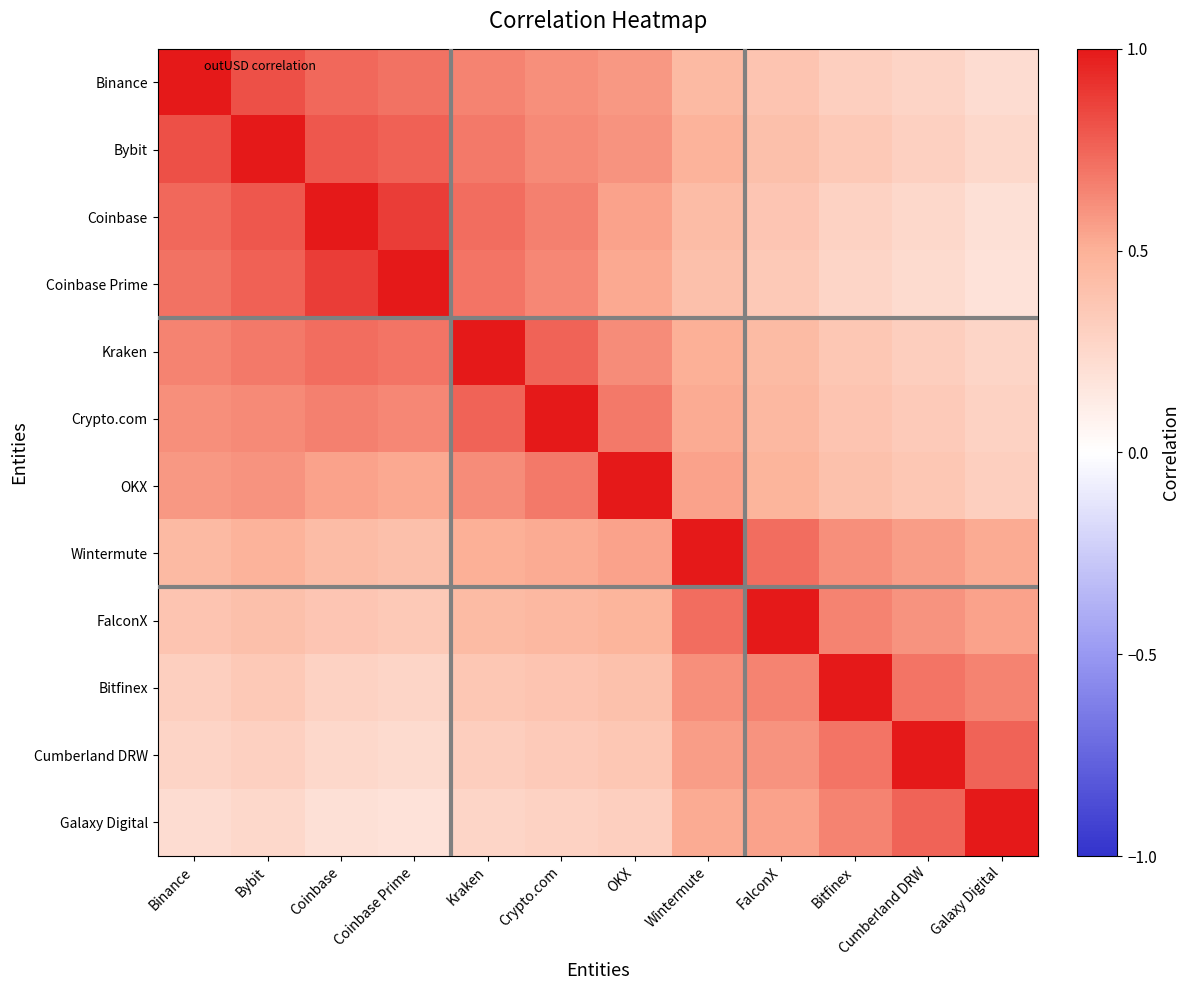

At which category is the sum across all series the highest?

Bybit